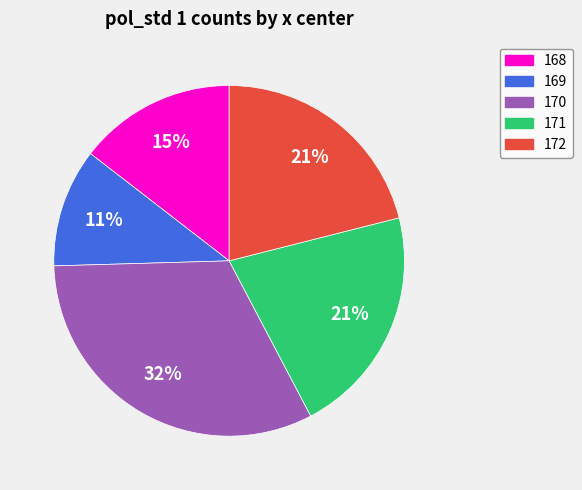

Does any single category account for the majority?

No